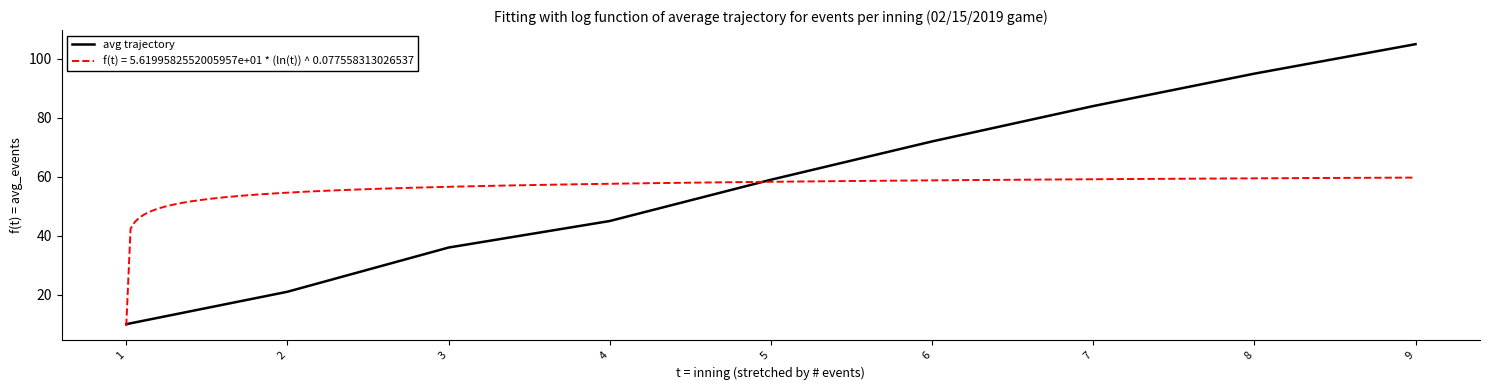

What is the sum of all values?

527